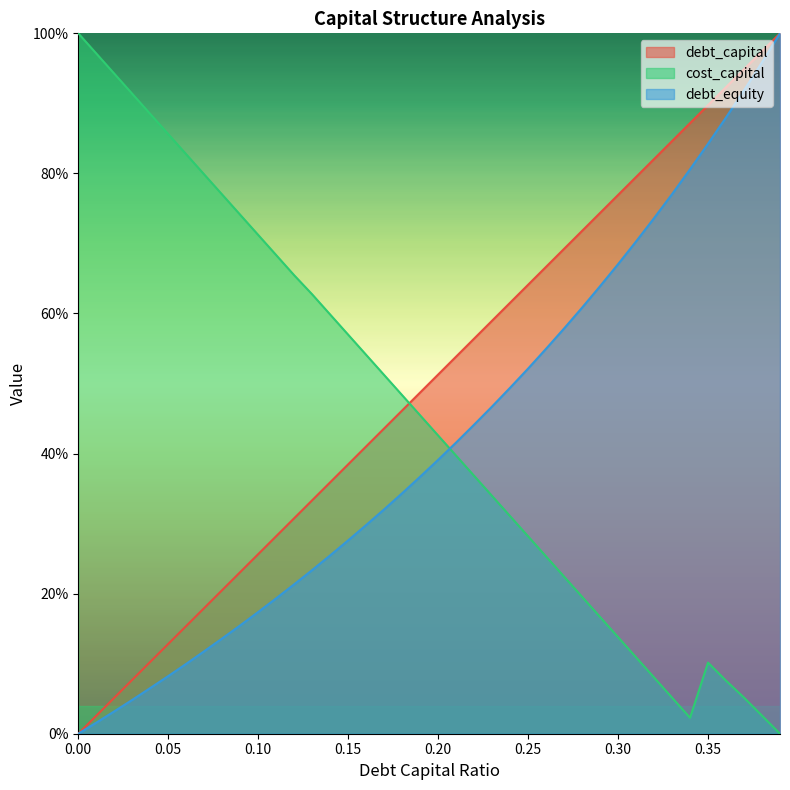

Between 0.03 and 0.18, which is larger?

0.18